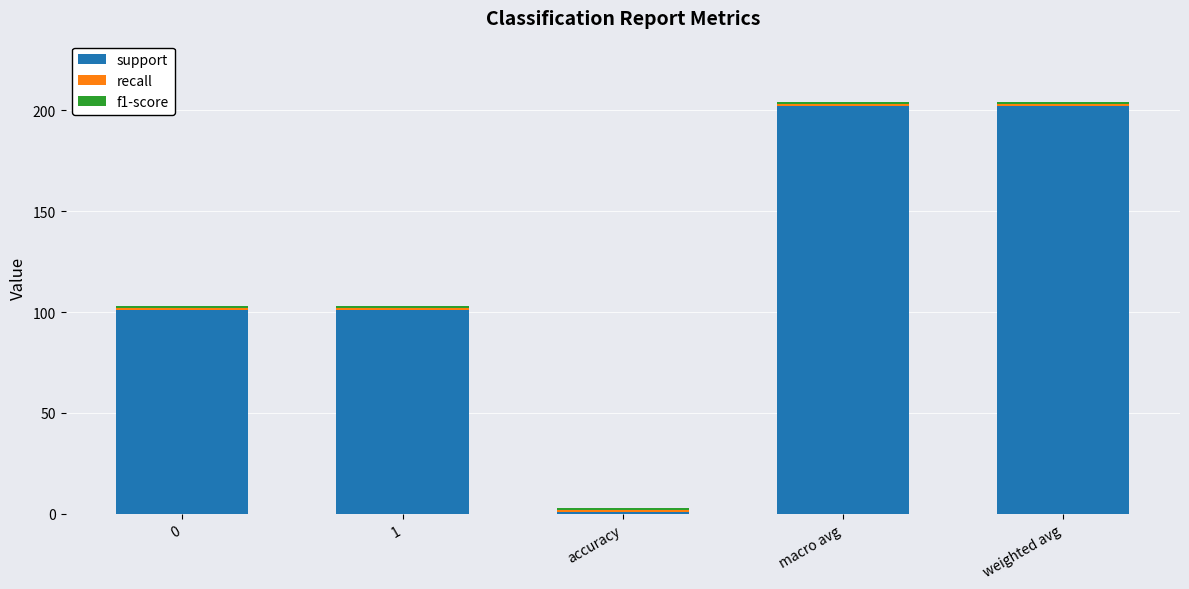

What is the difference between the maximum and minimum values in the support series?

201